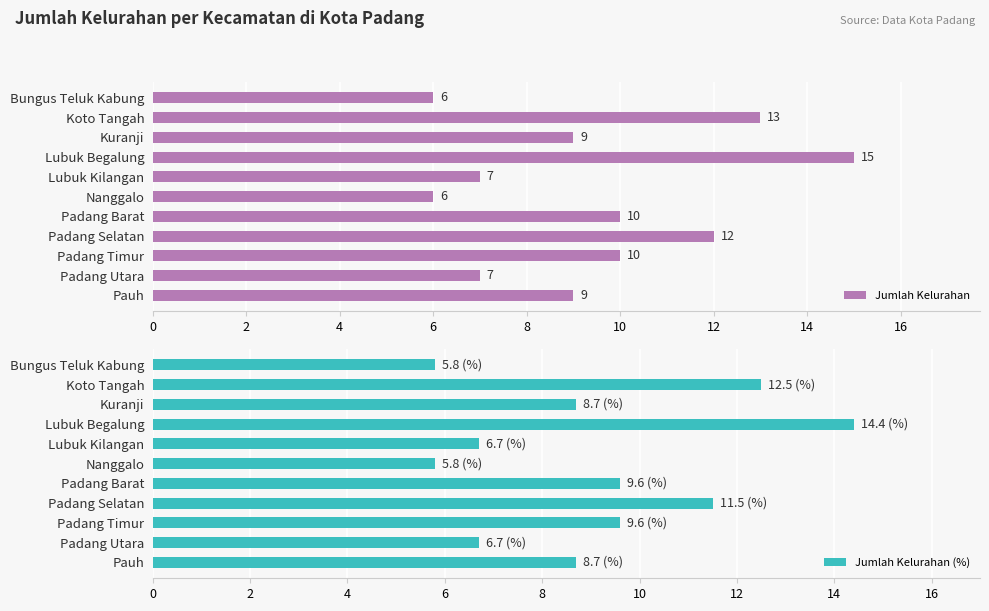

What are all the series names shown in the legend?

Jumlah Kelurahan, Jumlah Kelurahan (%)